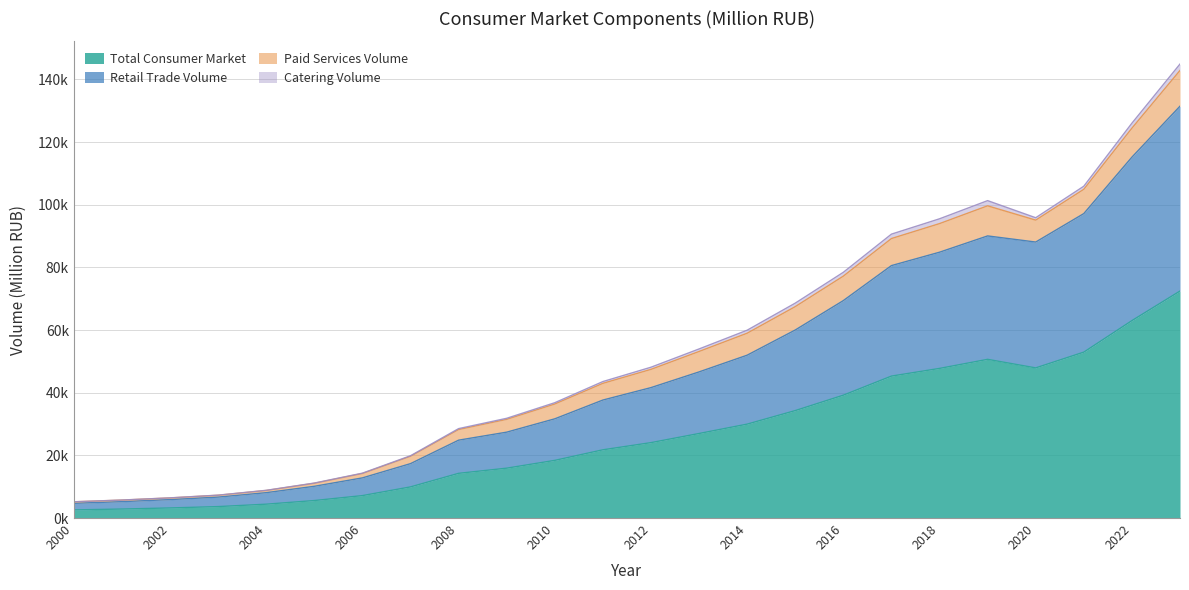

Rank the categories by Retail Trade Volume value from highest to lowest.

2023, 2022, 2021, 2019, 2020, 2018, 2017, 2016, 2015, 2014, 2013, 2012, 2011, 2010, 2009, 2008, 2007, 2006, 2005, 2004, 2003, 2002, 2001, 2000